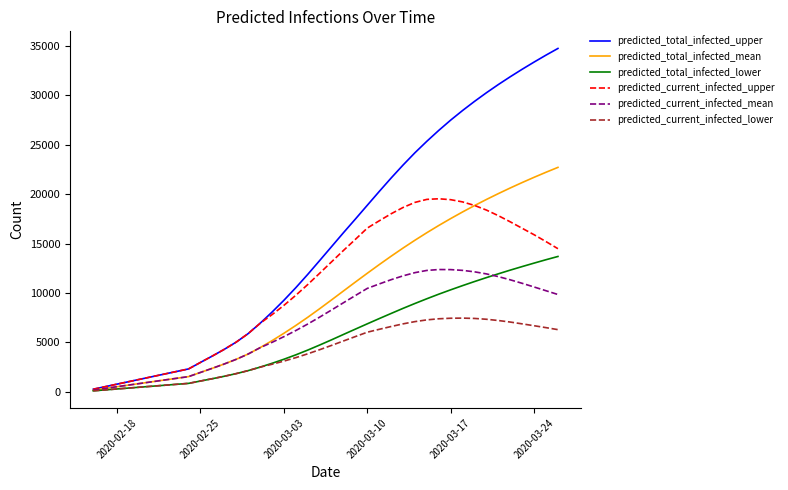

Which series has the largest total across all categories?

predicted_total_infected_upper